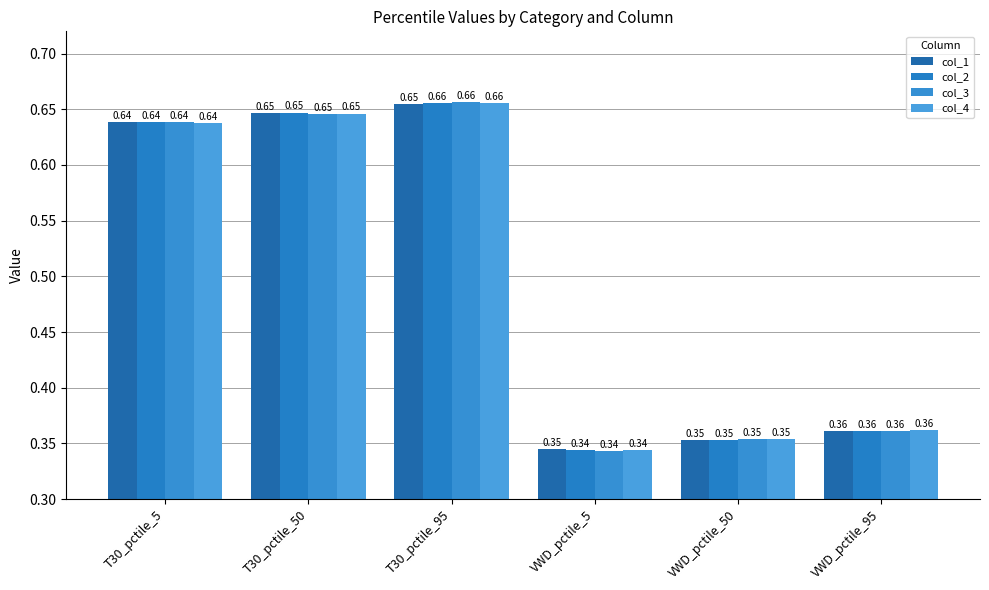

How many bars are there in total?

24